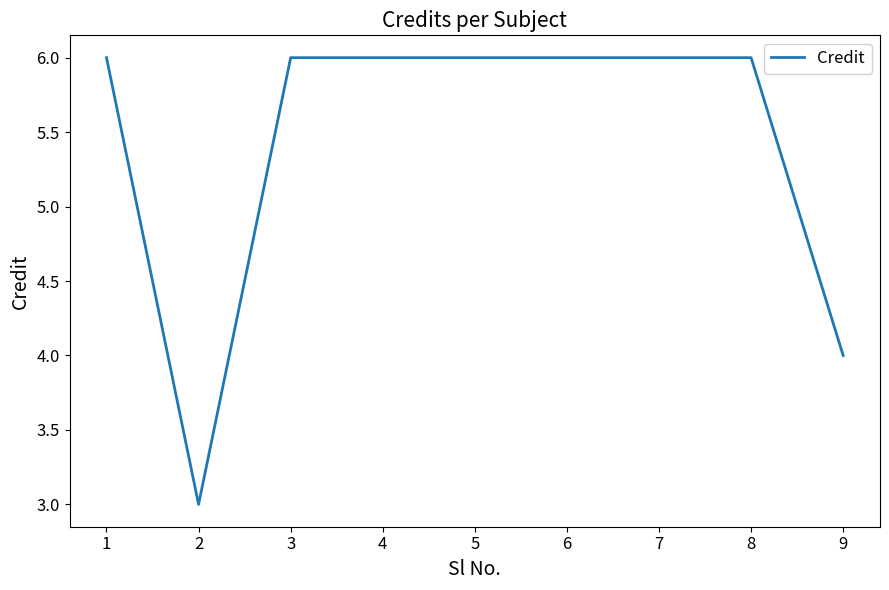

What is the change in value from 2 to 8?

+3